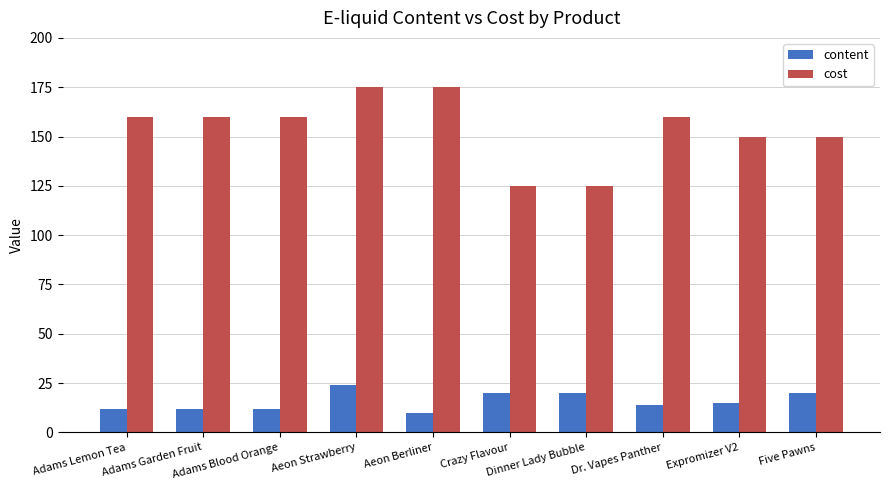

How many values in the content series are below 15?

5